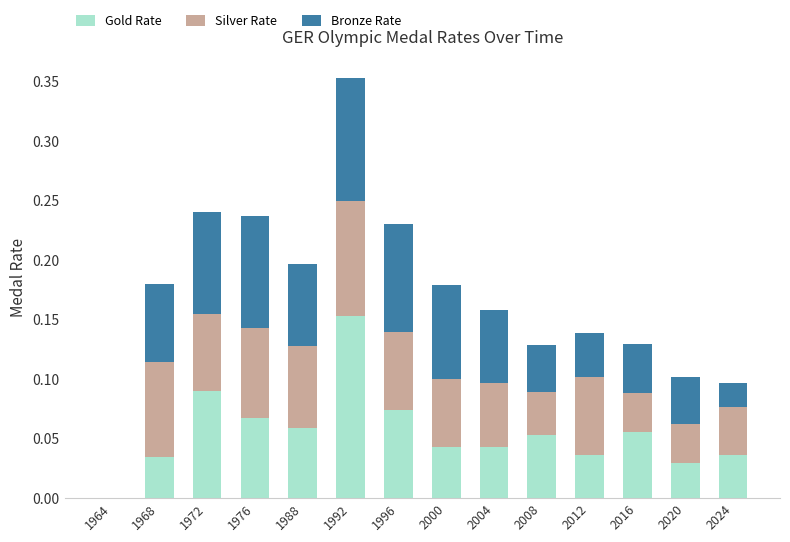

At which category is the sum across all series the highest?

1992